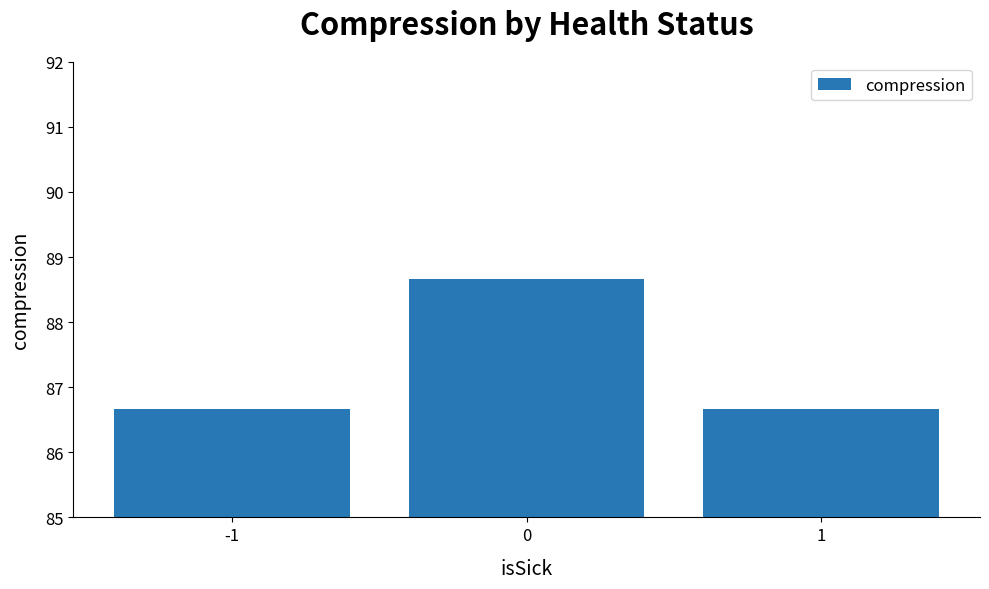

What is the value of the 2nd bar from the left?

88.7